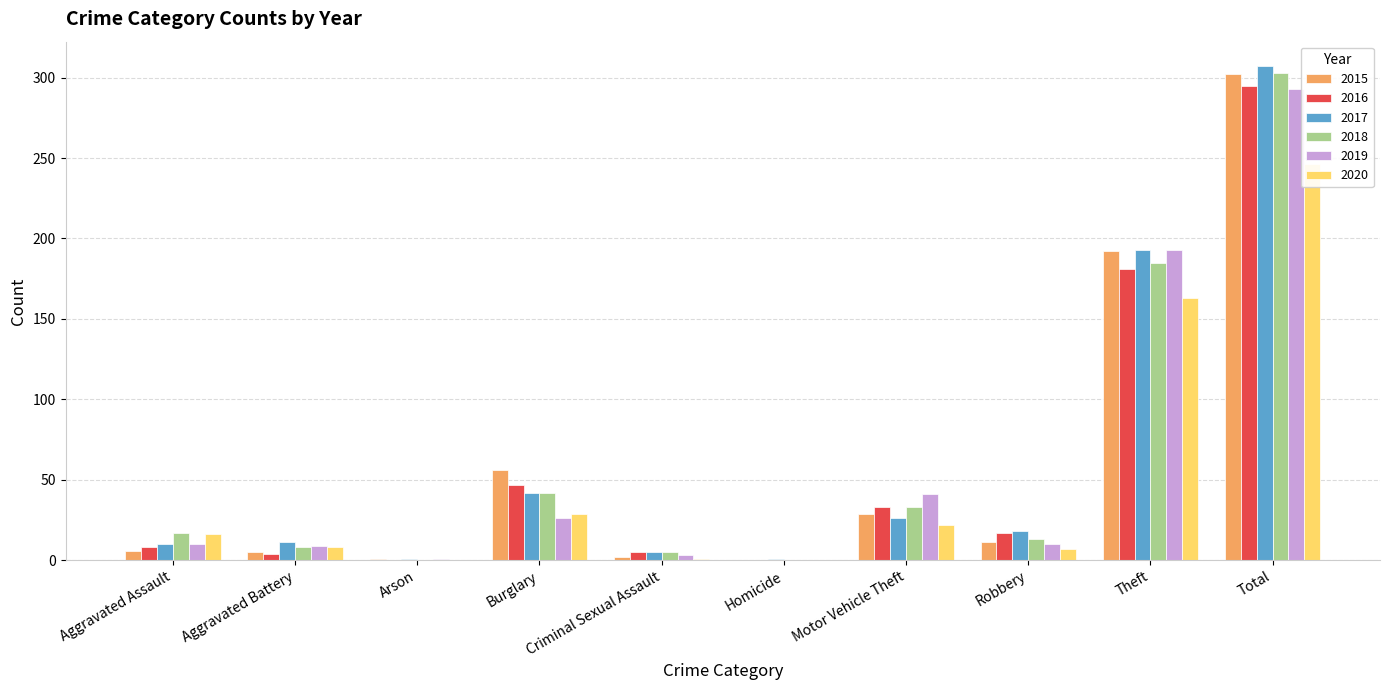

At which label does 2019 first exceed 10?

Burglary